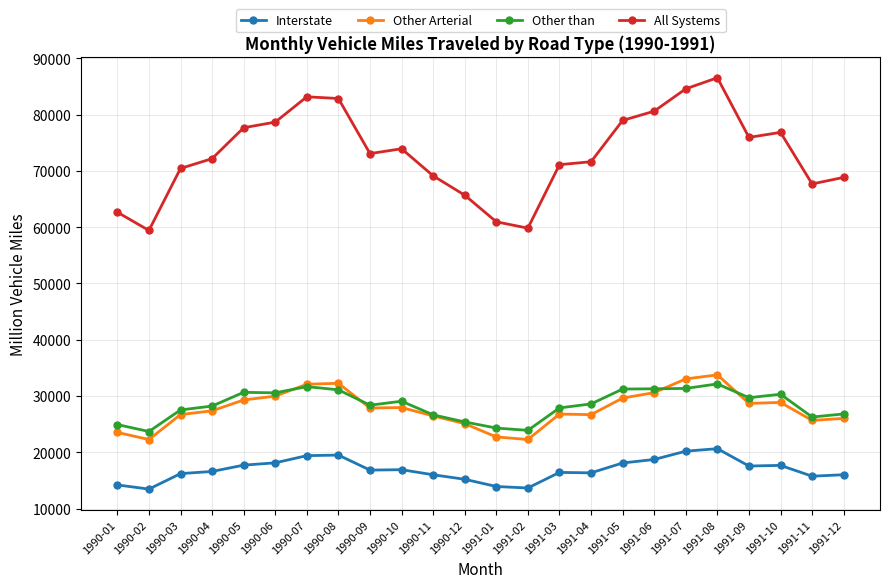

The value of Other Arterial at 1991-07 is 55950.1. True or false?

False